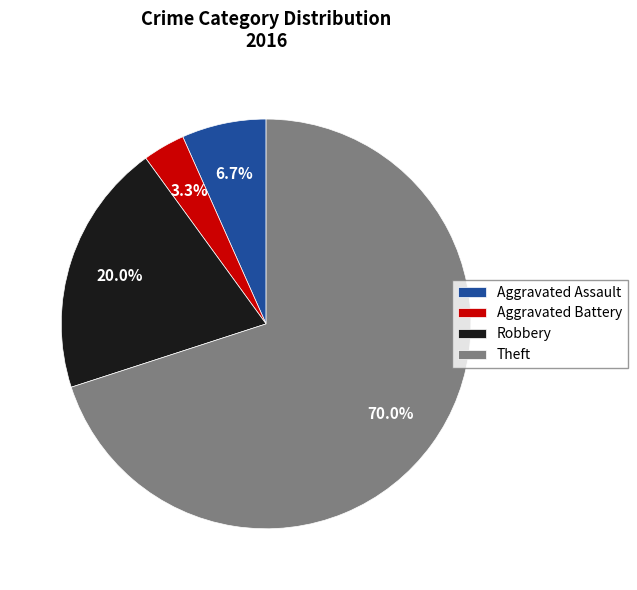

How many slices are in this pie chart?

4